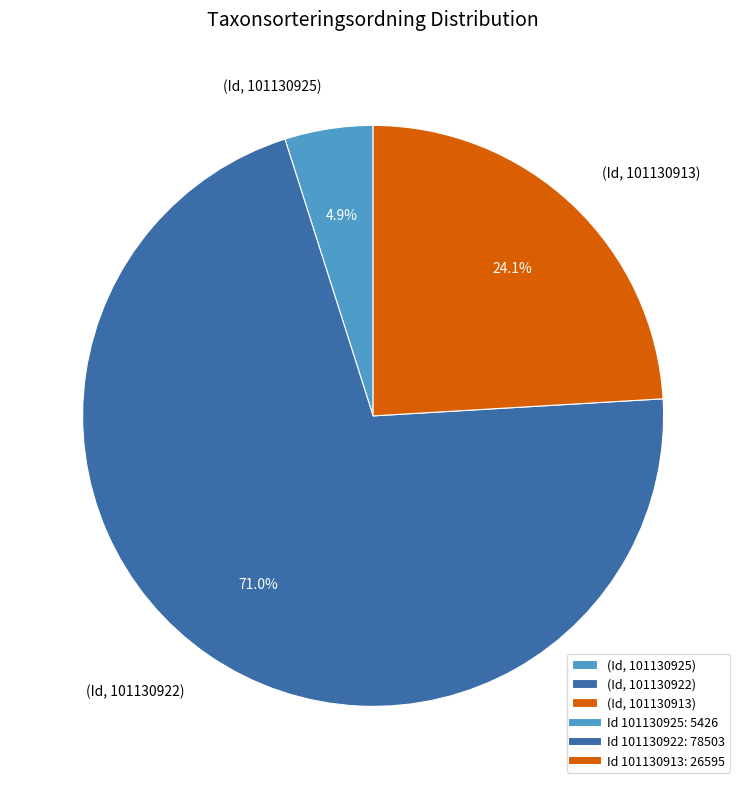

Rank the categories by value from lowest to highest.

(Id, 101130925), (Id, 101130913), (Id, 101130922)